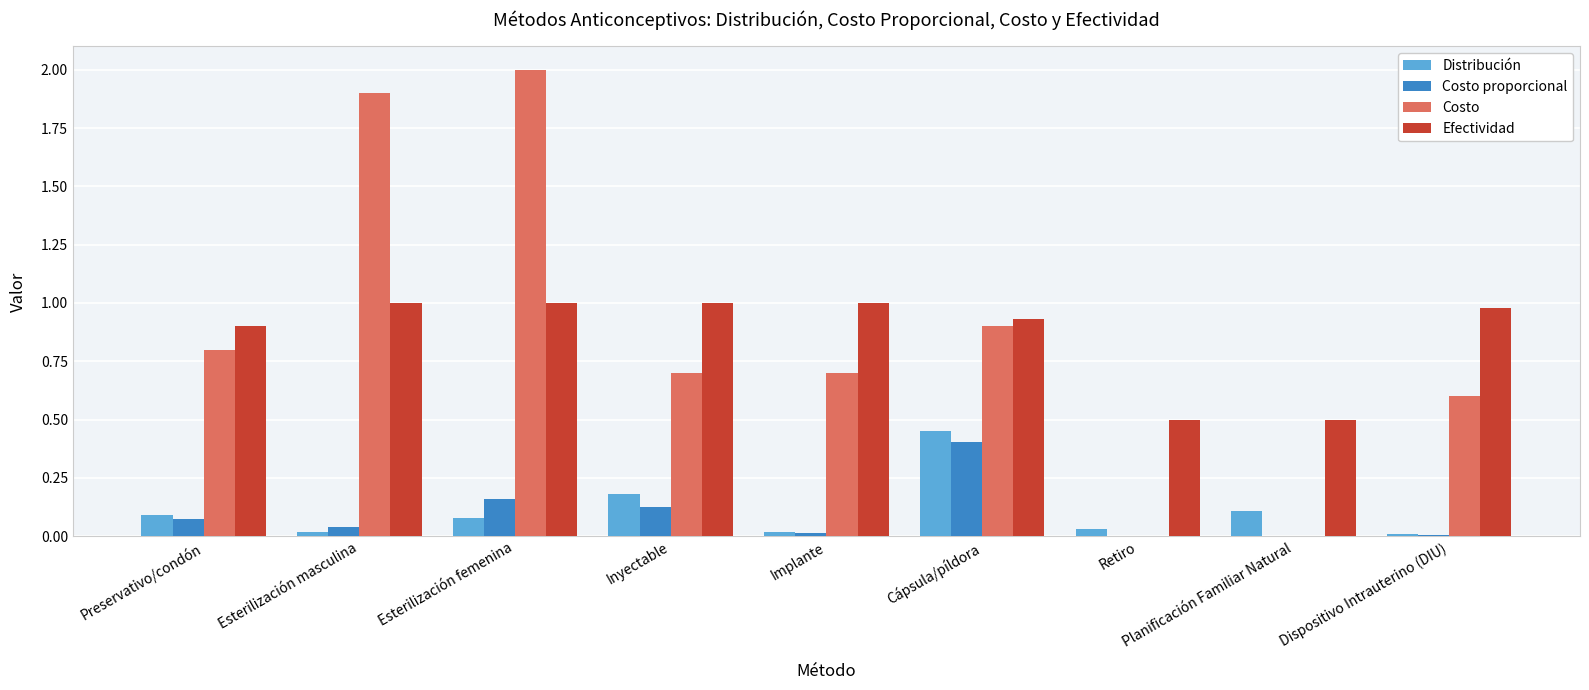

How many groups of bars are there?

9